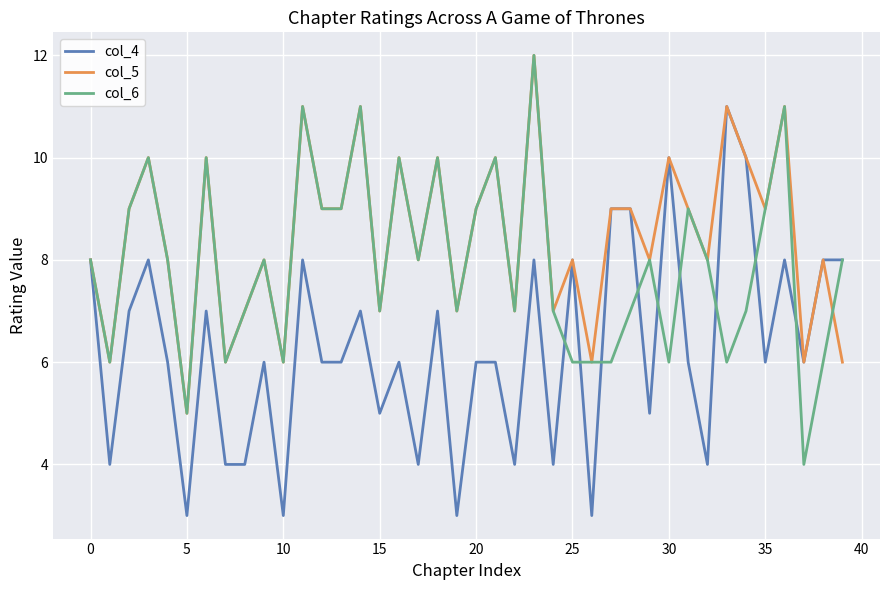

What is the smallest value displayed?

3